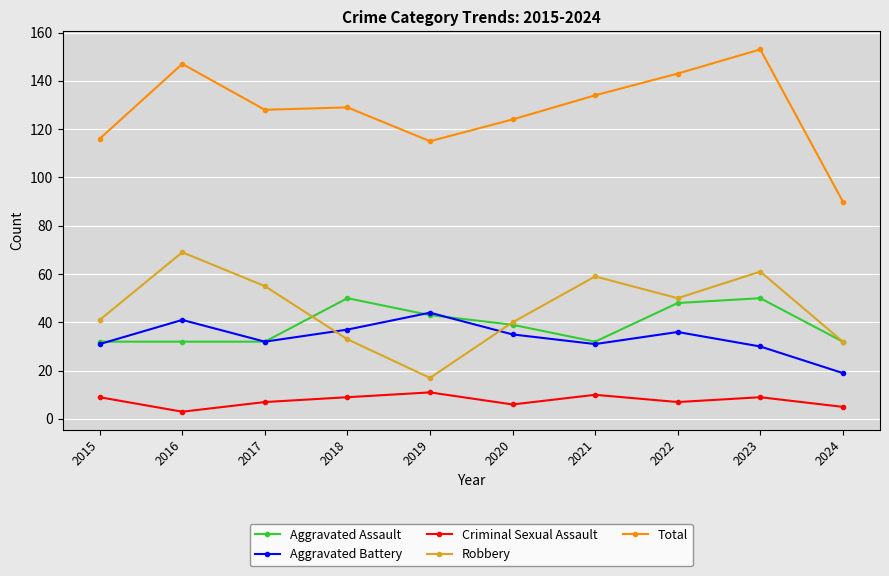

Is this an area chart (filled region under the line)?

No